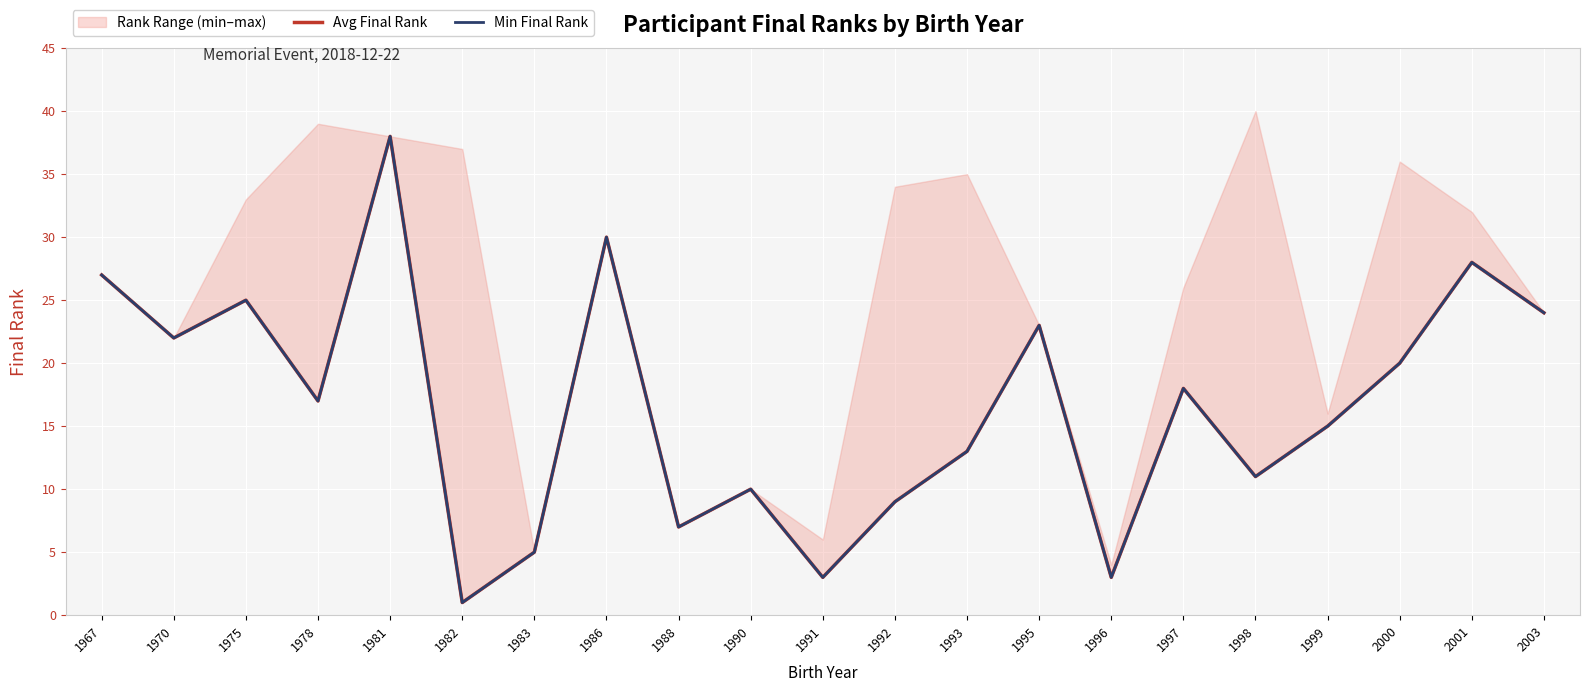

True or false: Avg Final Rank and Min Final Rank intersect in this chart.

False